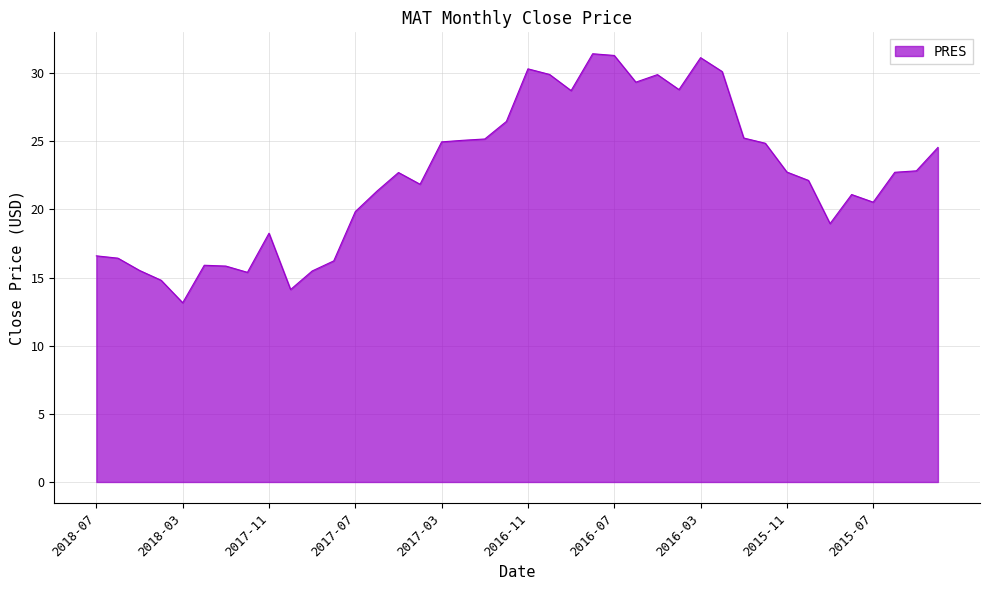

What is the maximum value shown in the chart?

31.4